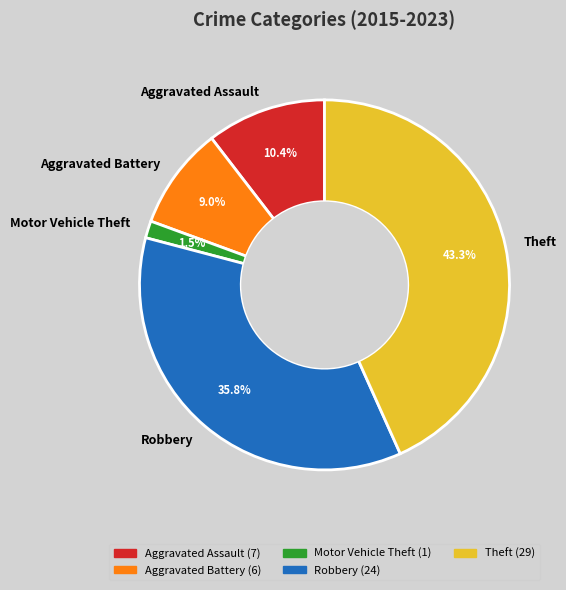

To the nearest percent, what is the difference between the Aggravated Battery and Motor Vehicle Theft slice percentages?

7%